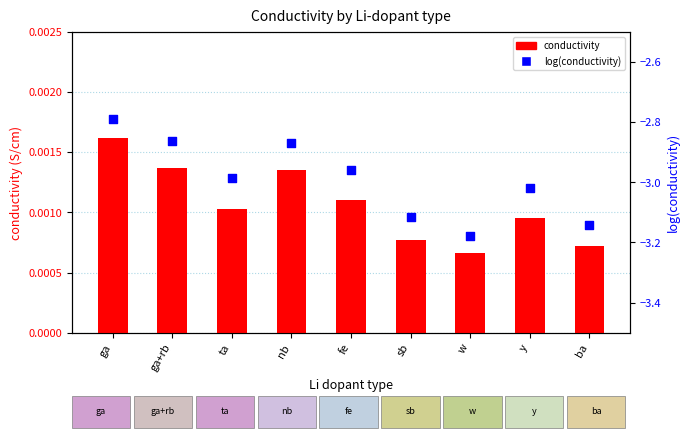

Is the value of conductivity at ta greater than the value of log(conductivity) at fe?

Yes